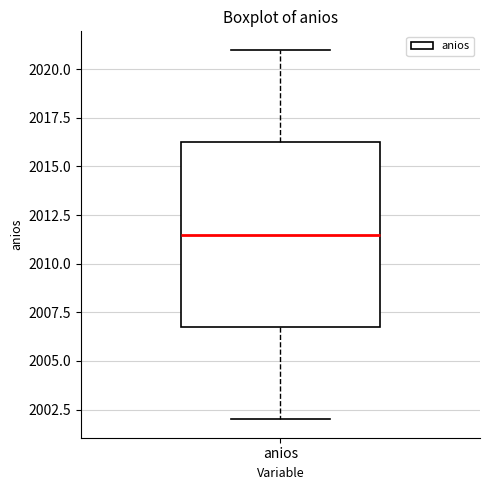

Transcribe this box plot: give where the median line is, the range the box spans, and where the two whiskers end, as read against the y-axis. The values are not printed on the chart, so give them approximately, as read against the axis.

median 2011.5, box 2007.0 to 2016.5, whiskers 2002.0 to 2021.0